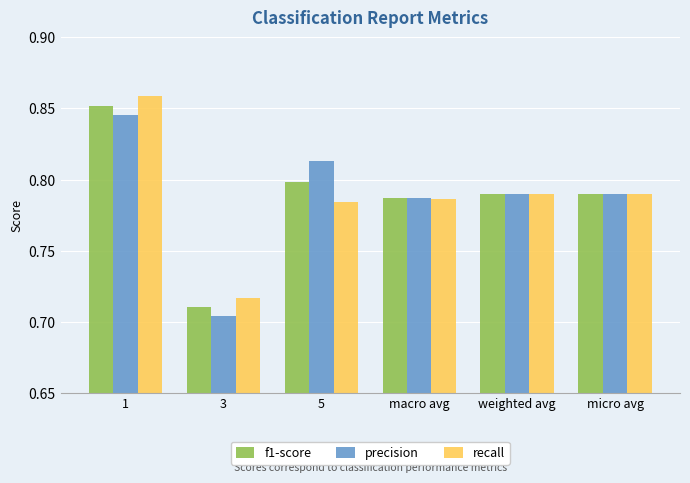

Which series has the widest spread of values?

recall